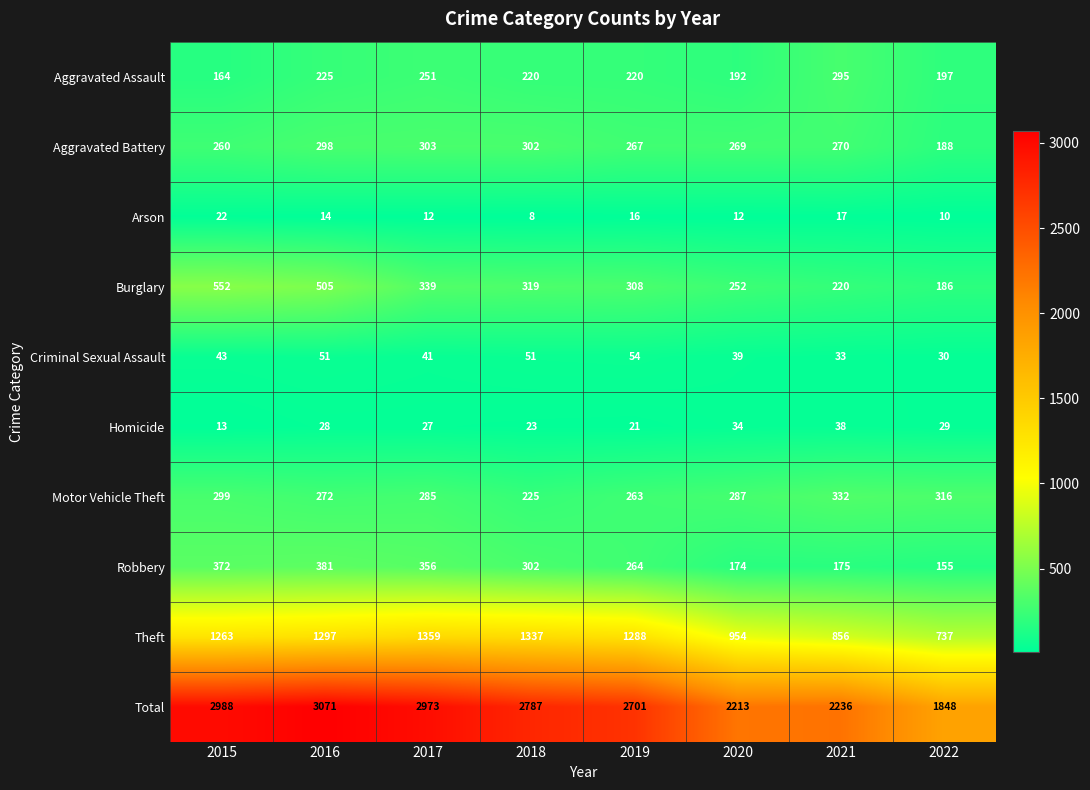

Is it true that Motor Vehicle Theft equals 263 at 2019?

True